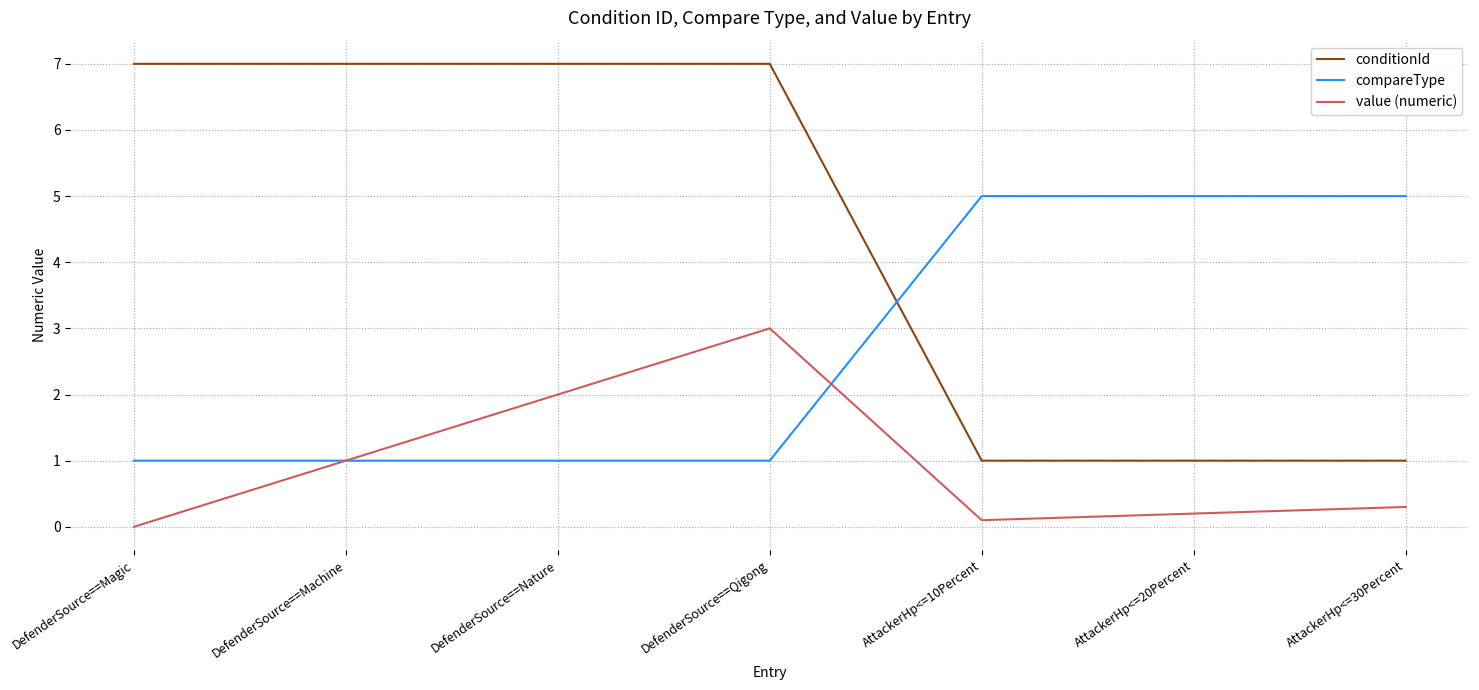

The value of compareType at AttackerHp<=30Percent is 3.4. True or false?

False